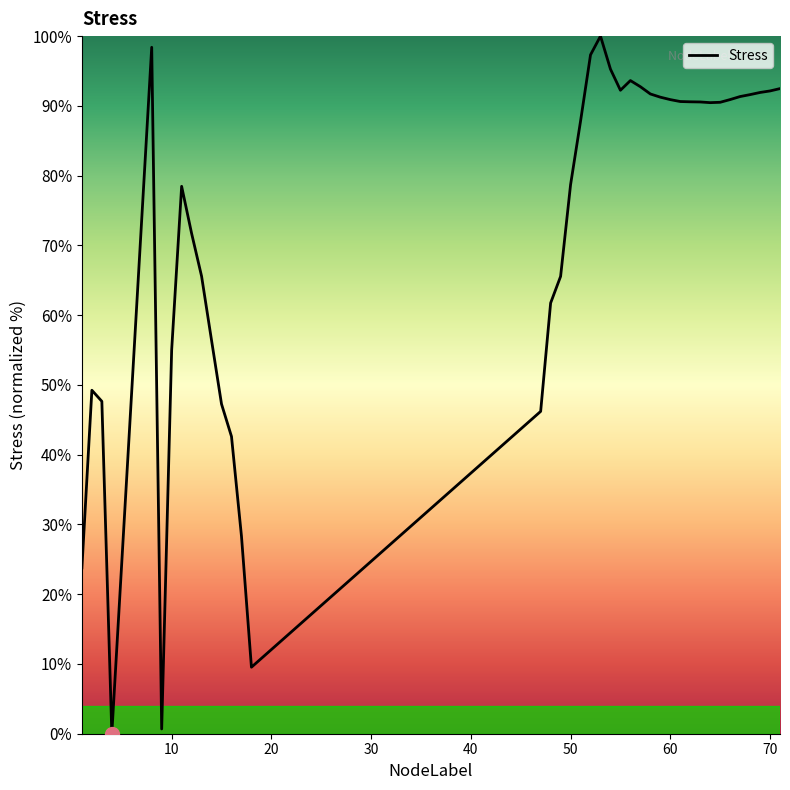

What is the difference between the maximum and minimum values?

100.0